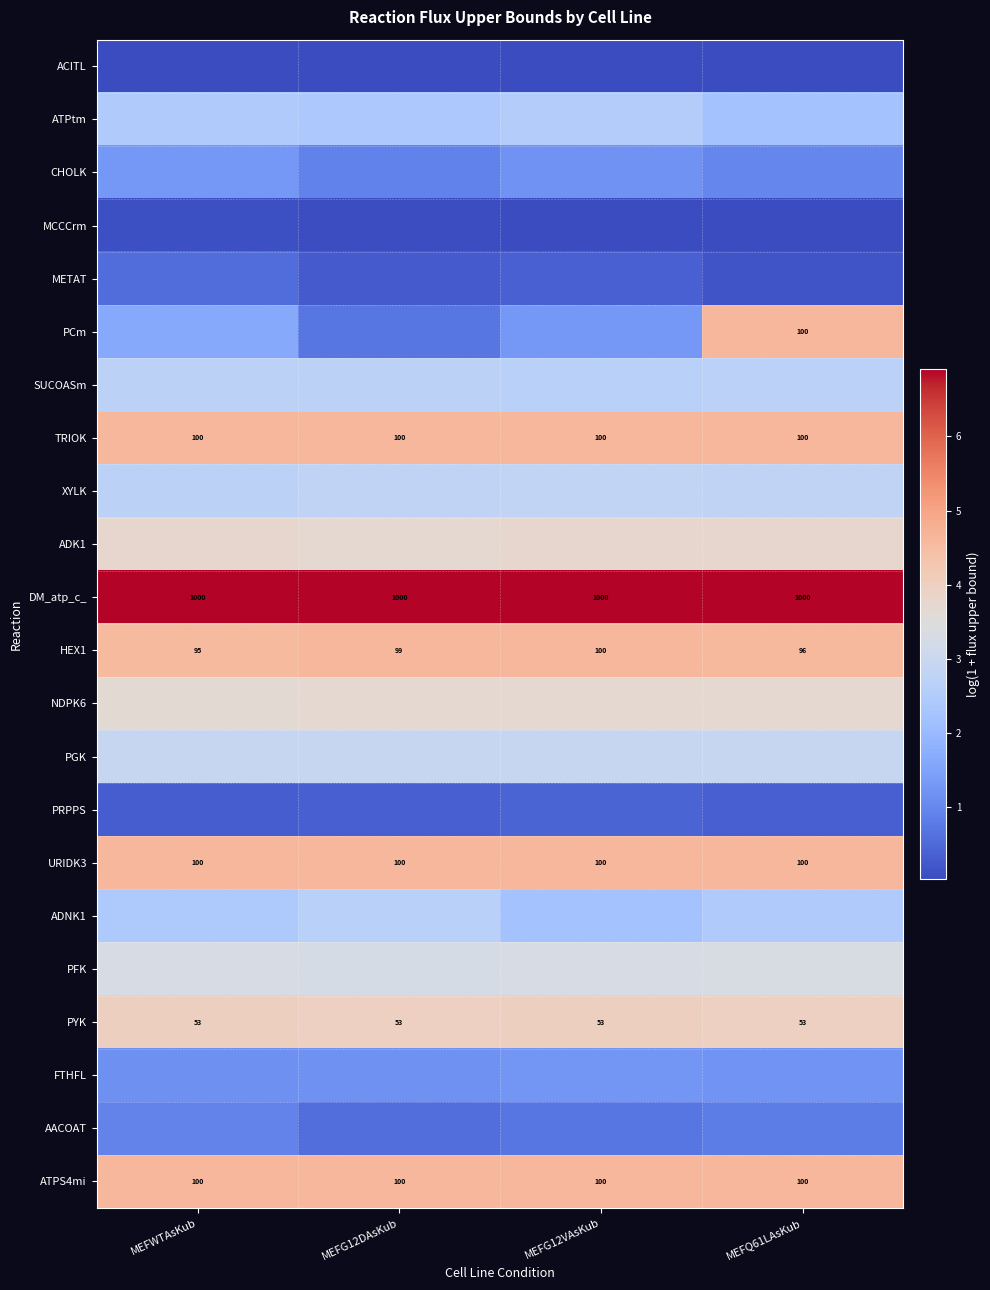

How many categories are shown in the chart?

4